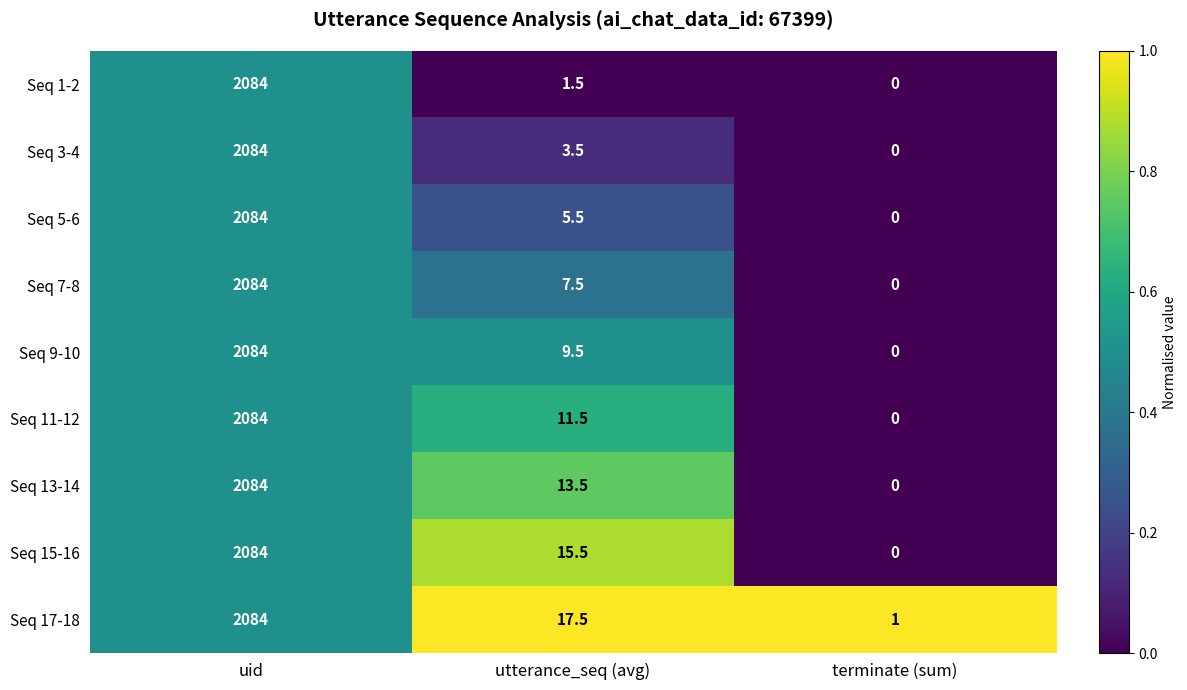

At which category is the sum across all series the highest?

uid